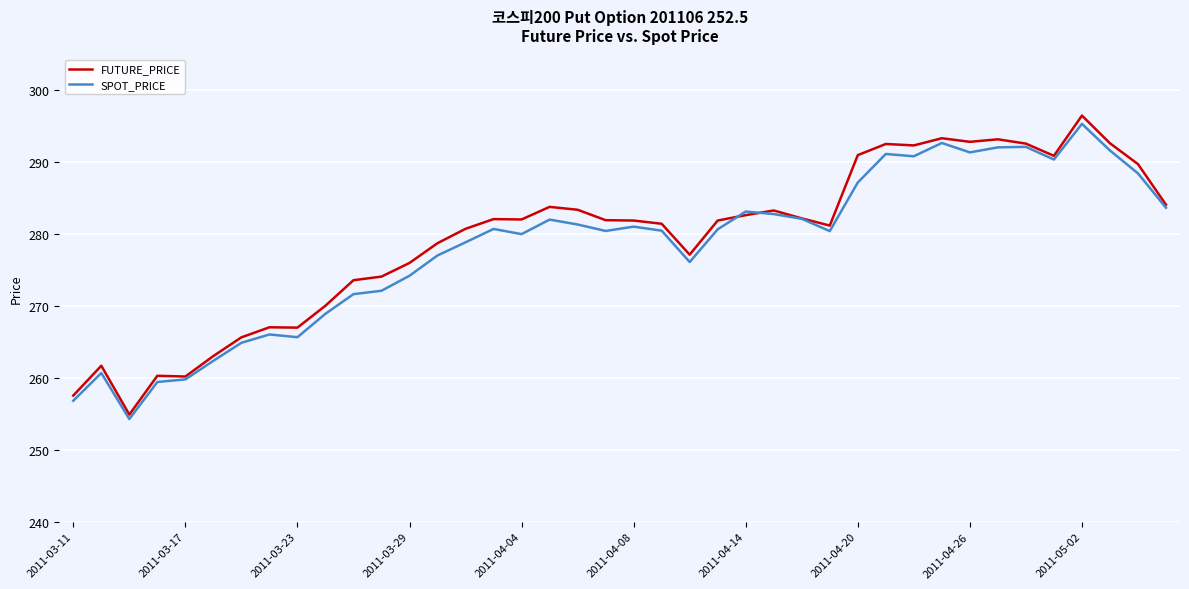

What is the highest value of the SPOT_PRICE series?

295.4